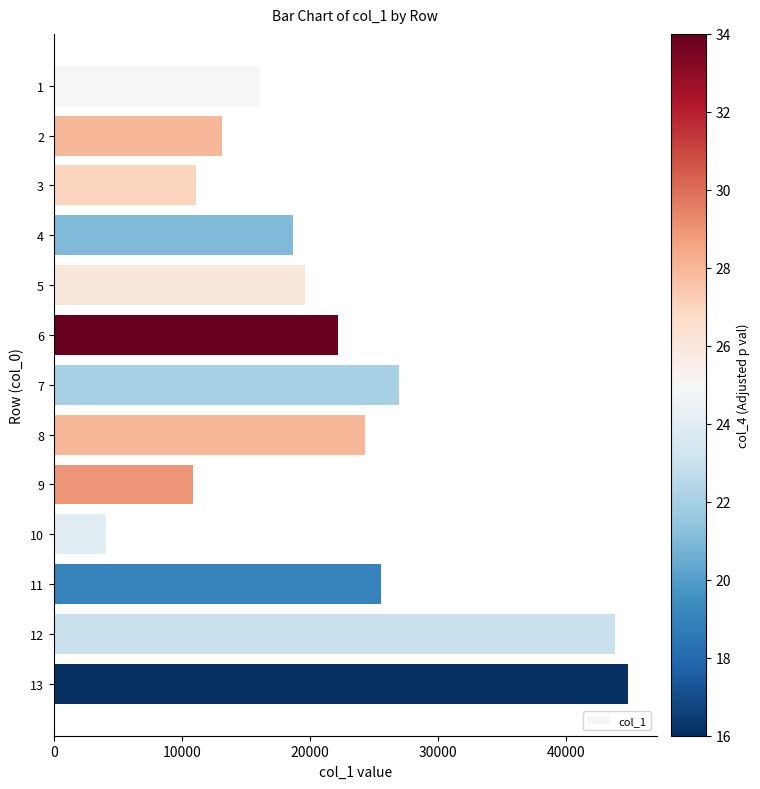

What is the change in value from 12 to 13?

+988.4